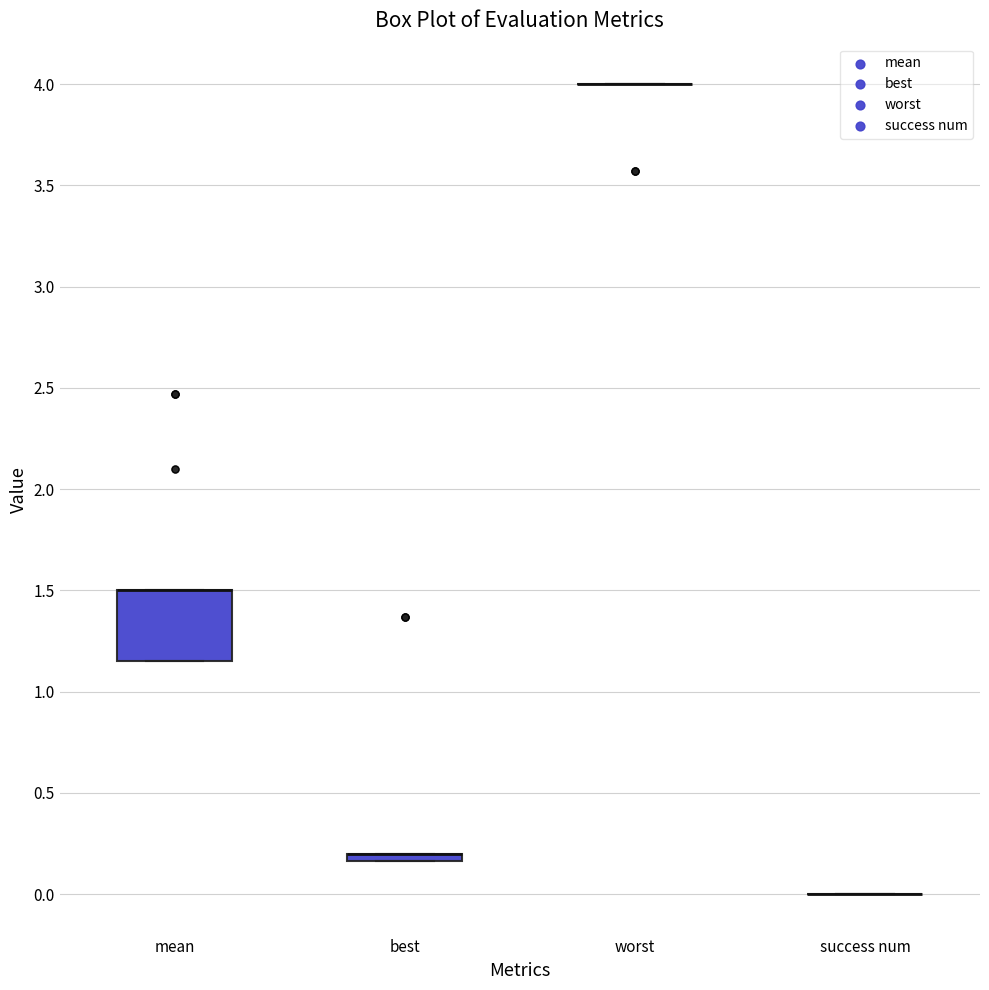

Comparing the boxes themselves (not the whiskers), which one is the tallest?

mean